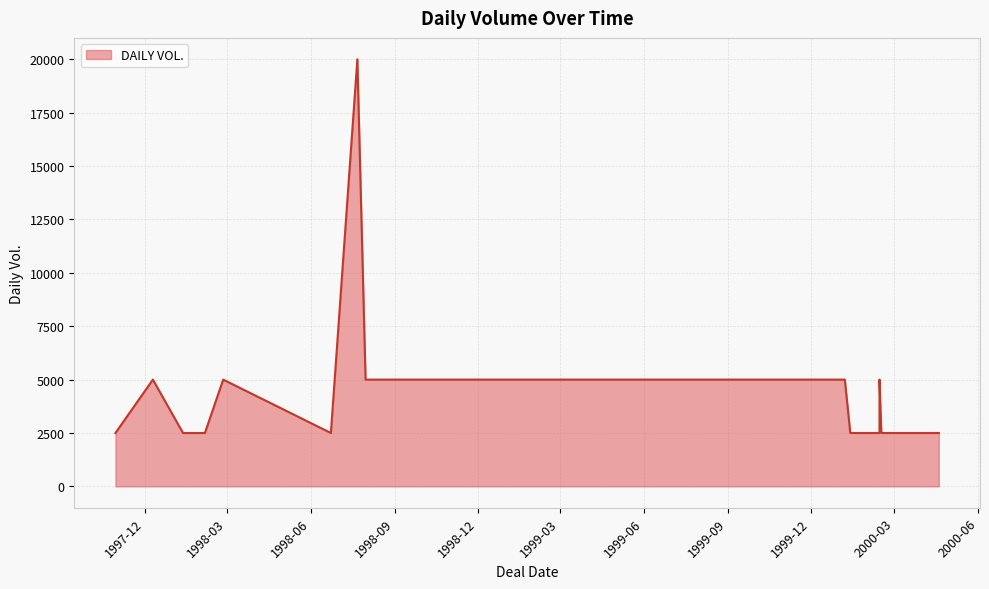

What is the average value?

3910